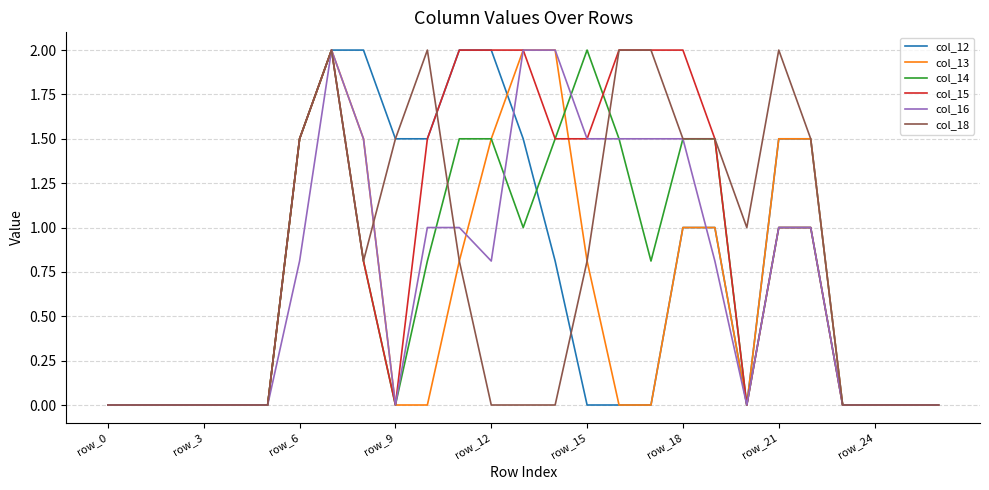

Which series has the largest total across all categories?

col_15